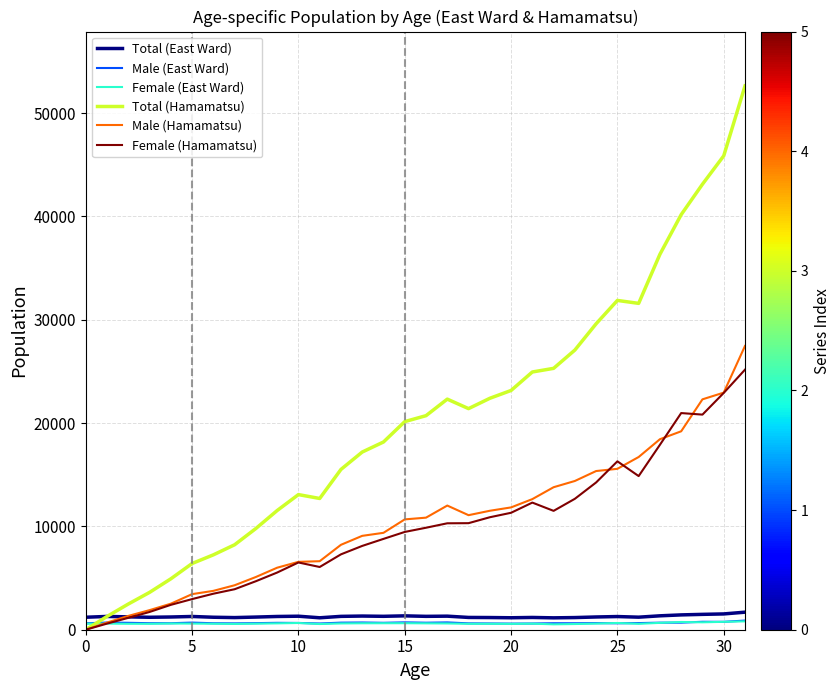

Is this an area chart (filled region under the line)?

No